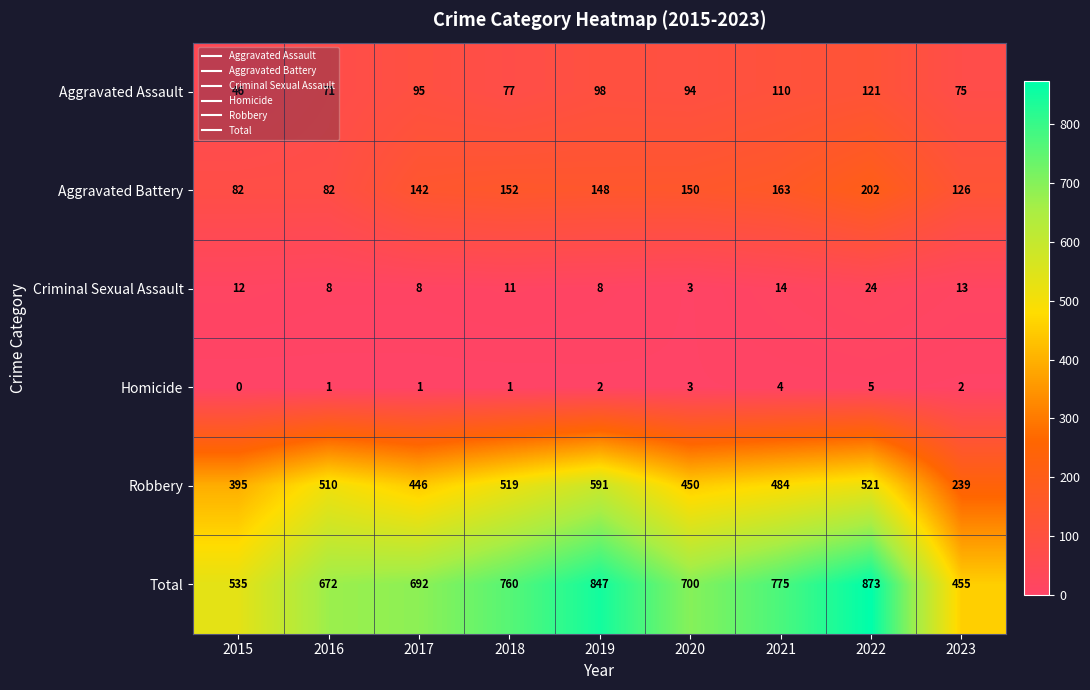

True or false: Total has a value of 535 at 2015.

True